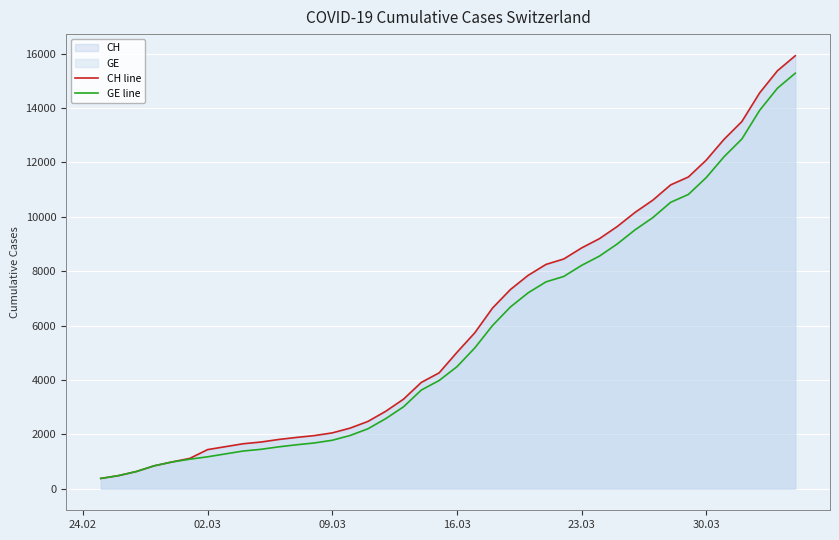

Which series has the largest range (max minus min)?

CH line